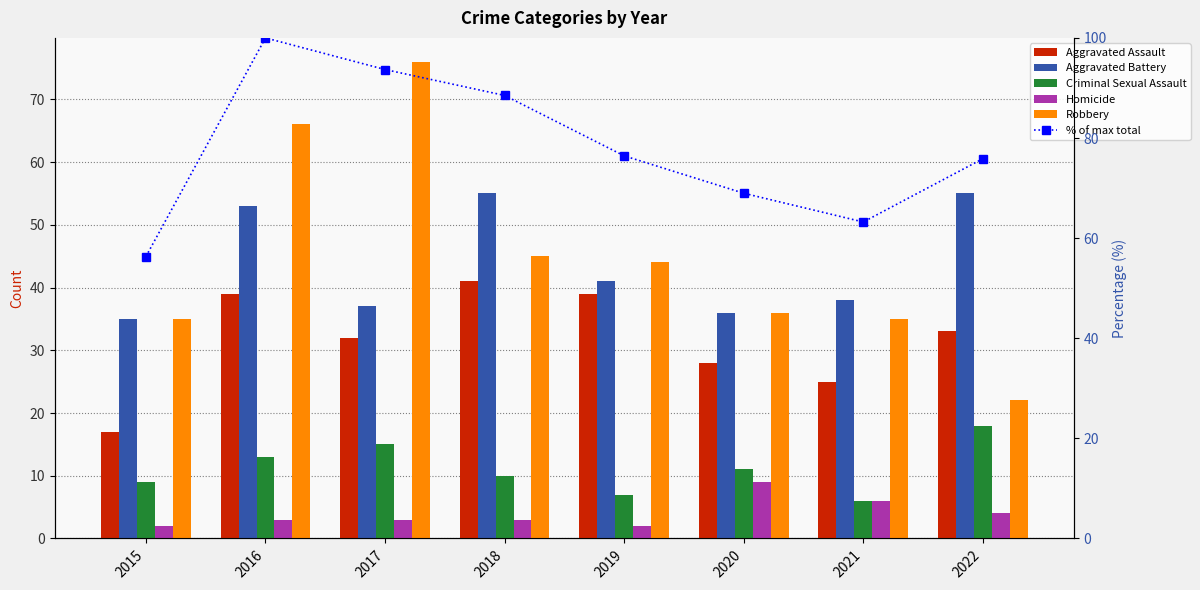

Reading left to right, list all the values displayed in this chart.

Aggravated Assault: 17.0	39.0	32.0	41.0	39.0	28.0	25.0	33.0
Aggravated Battery: 35.0	53.0	37.0	55.0	41.0	36.0	38.0	55.0
Criminal Sexual Assault: 9.0	13.0	15.0	10.0	7.0	11.0	6.0	18.0
Homicide: 2.0	3.0	3.0	3.0	2.0	9.0	6.0	4.0
Robbery: 35.0	66.0	76.0	45.0	44.0	36.0	35.0	22.0
% of max total: 56.3	100.0	93.7	88.5	76.4	69.0	63.2	75.9